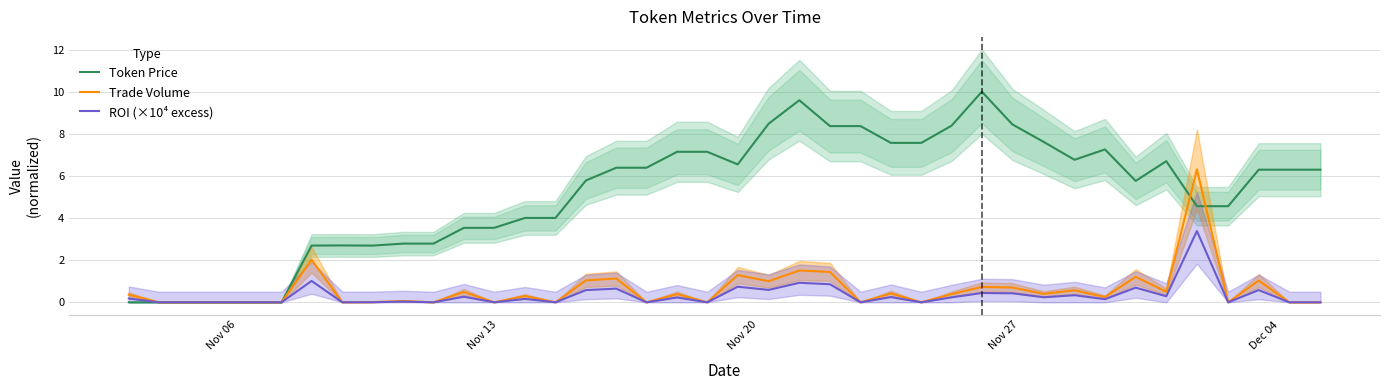

What is the maximum value for Trade Volume?

6.3